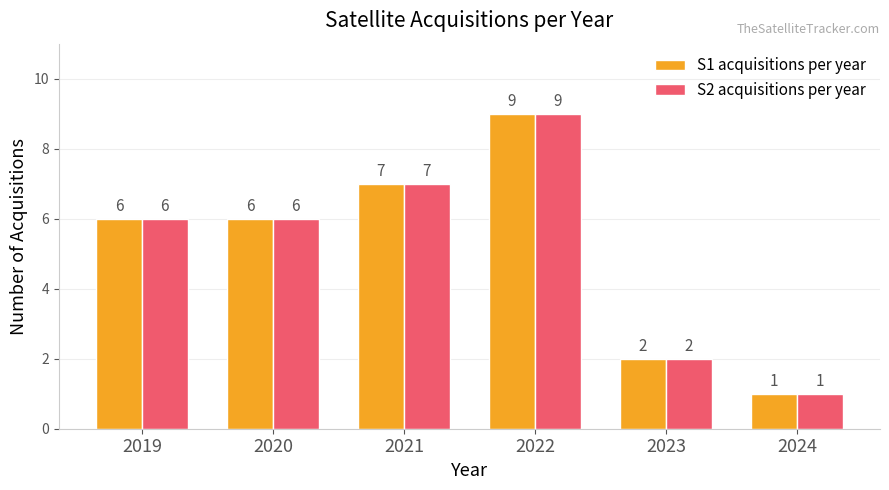

Is it true that S1 acquisitions per year equals 6 at 2019?

True